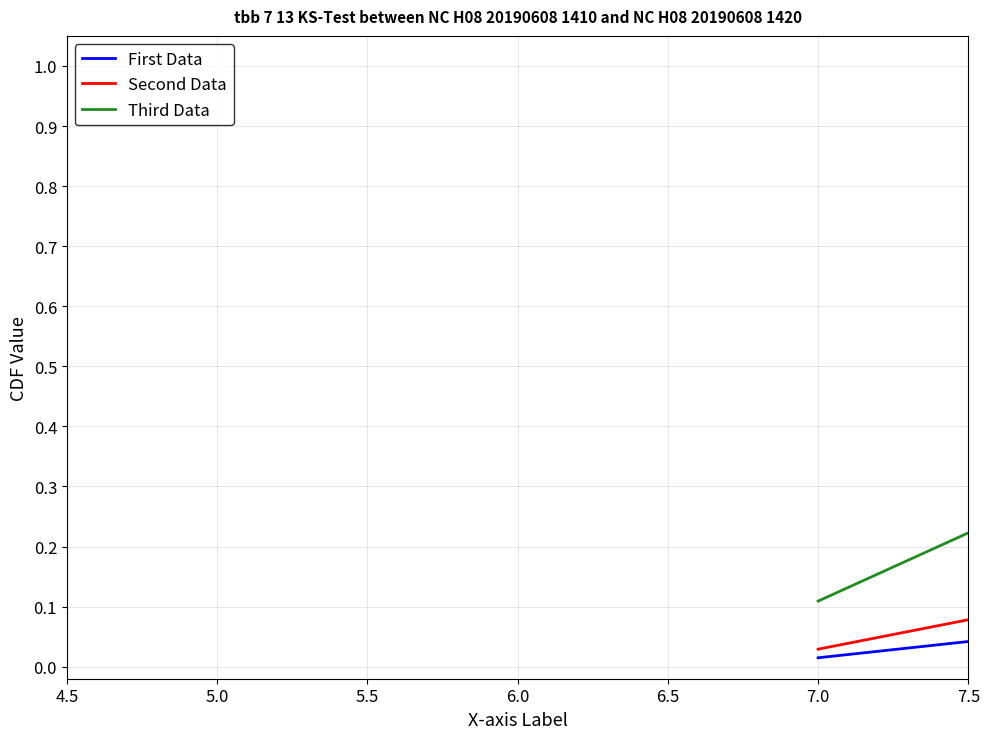

Which series has the widest spread of values?

First Data